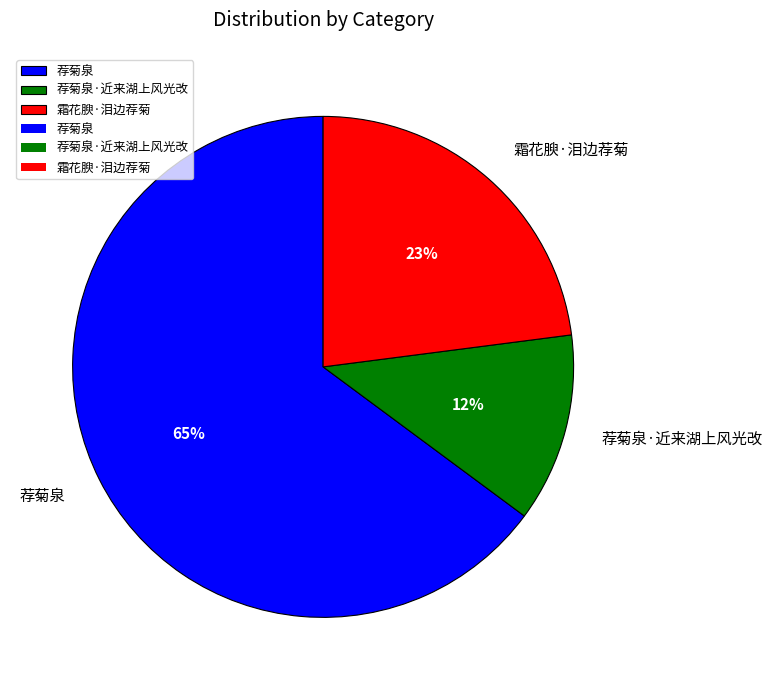

Combined, do 荐菊泉 and 荐菊泉·近来湖上风光改 account for over 50%?

Yes